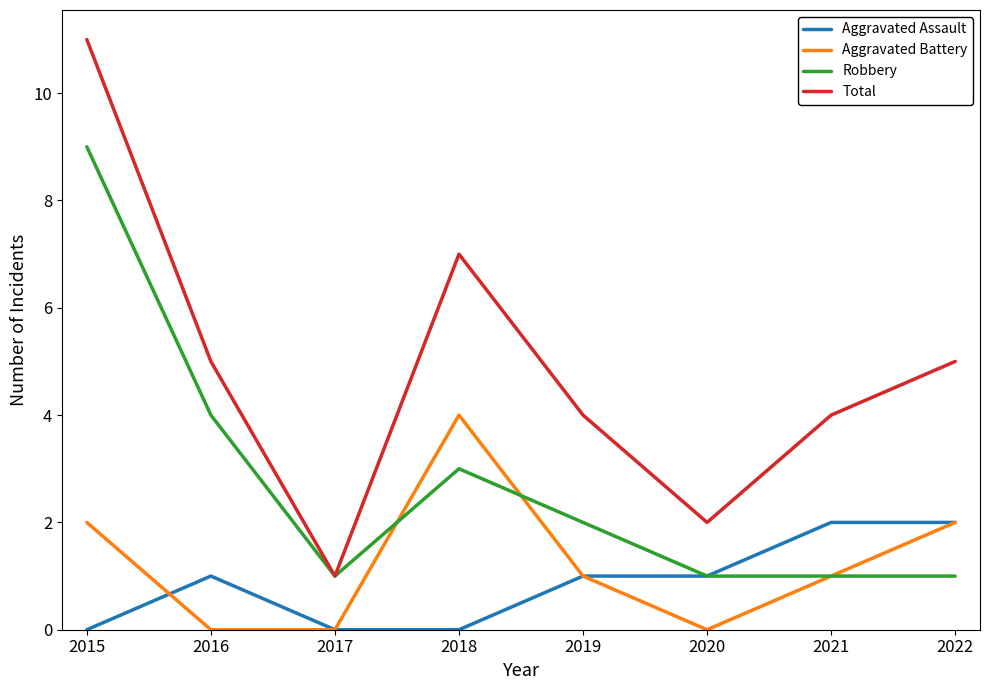

True or false: Aggravated Battery and Total cross at least once.

False